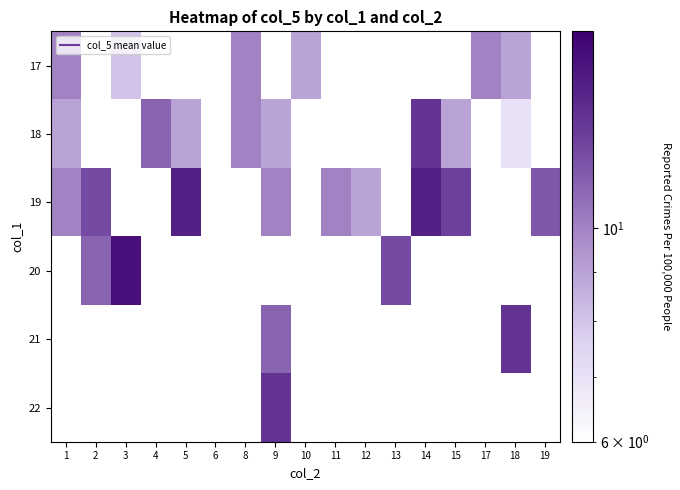

Count the number of categories in the chart.

17